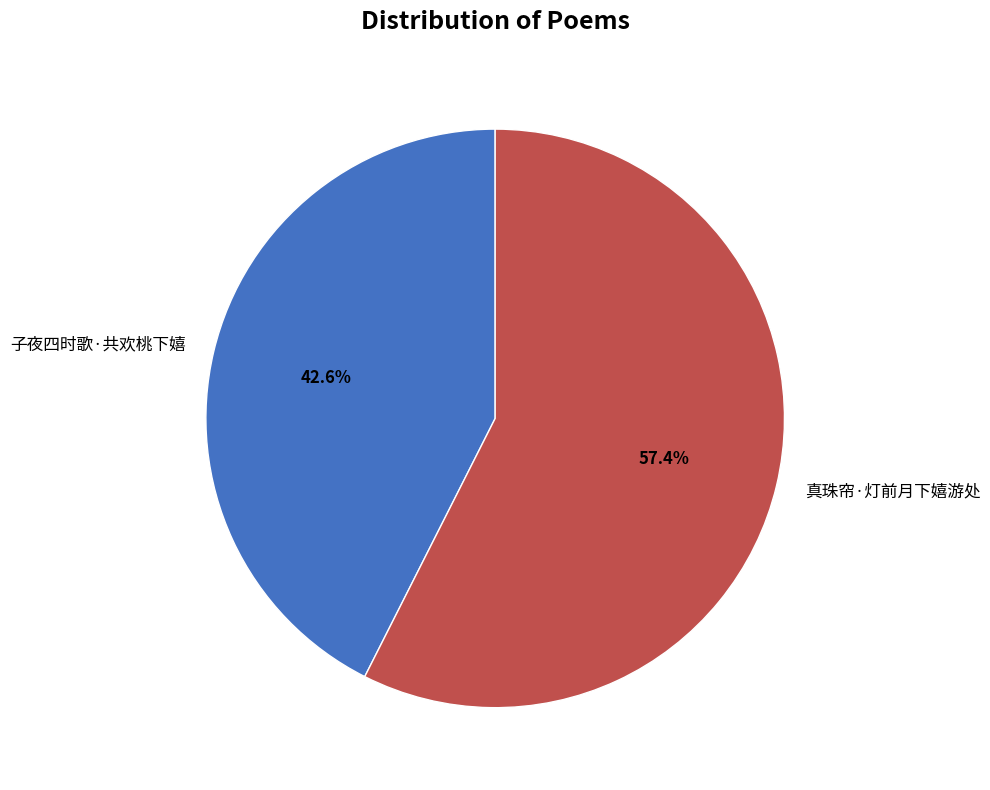

Approximately how many times larger is the value at 真珠帘·灯前月下嬉游处 compared to 子夜四时歌·共欢桃下嬉?

1.3